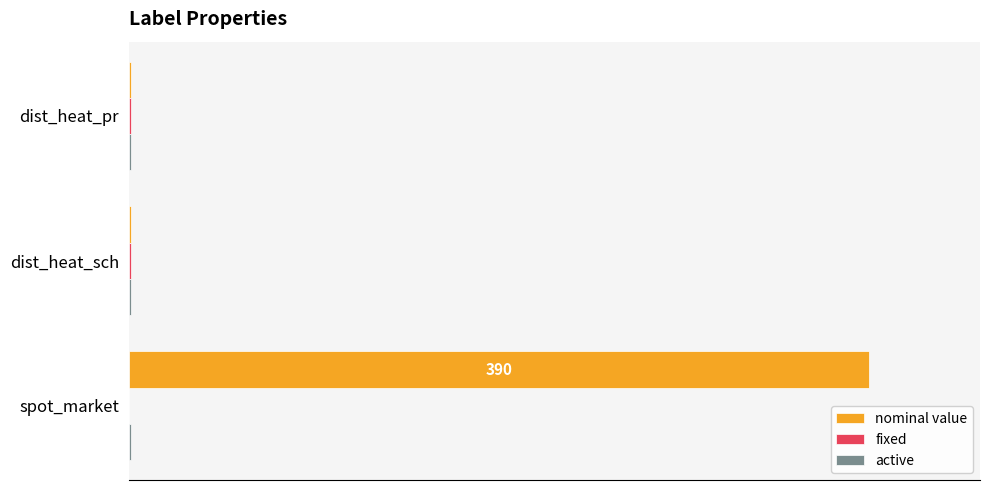

What is the greatest value displayed?

100.0